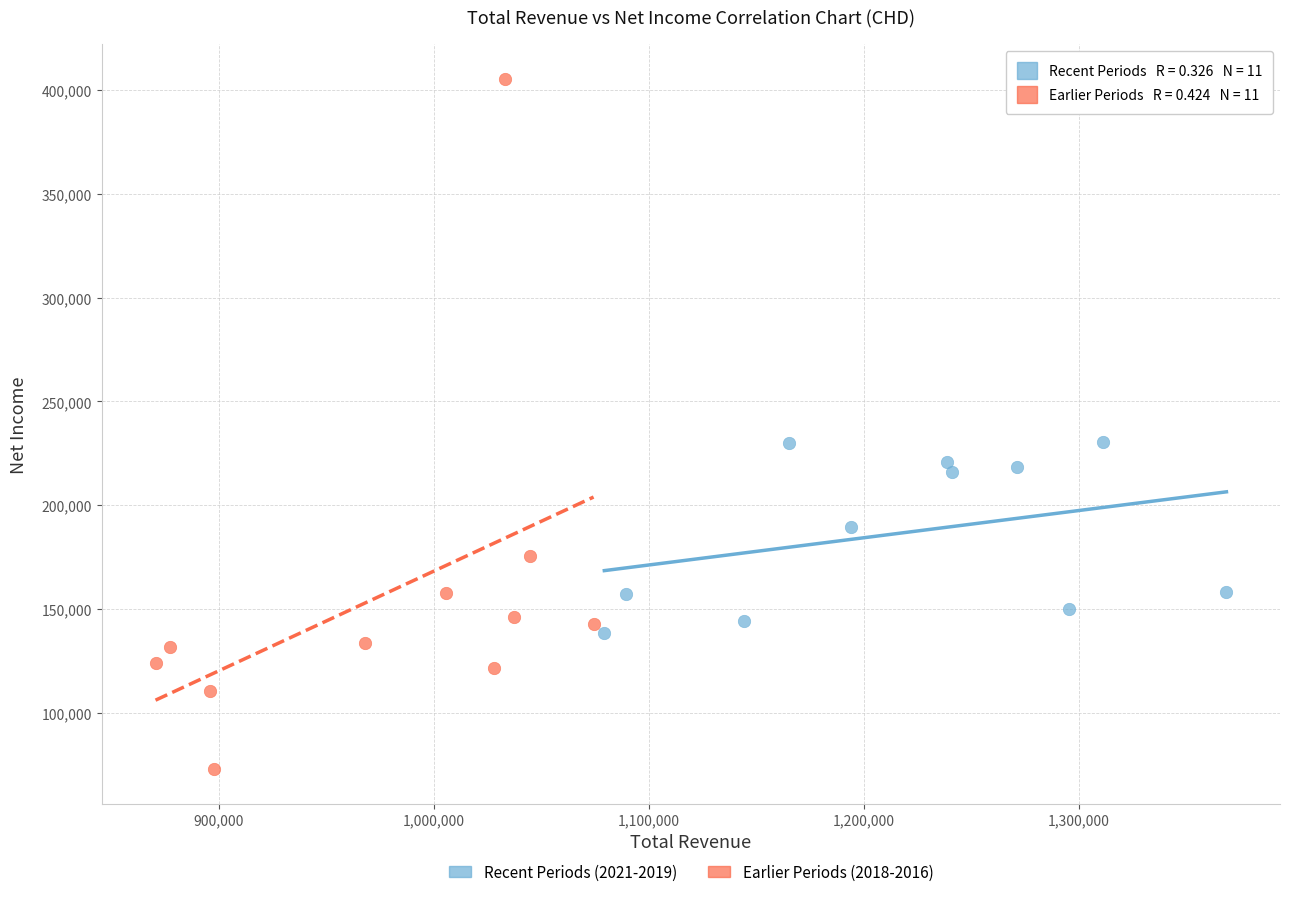

Which series contains the highest Y value?

Earlier Periods (2018-2016)